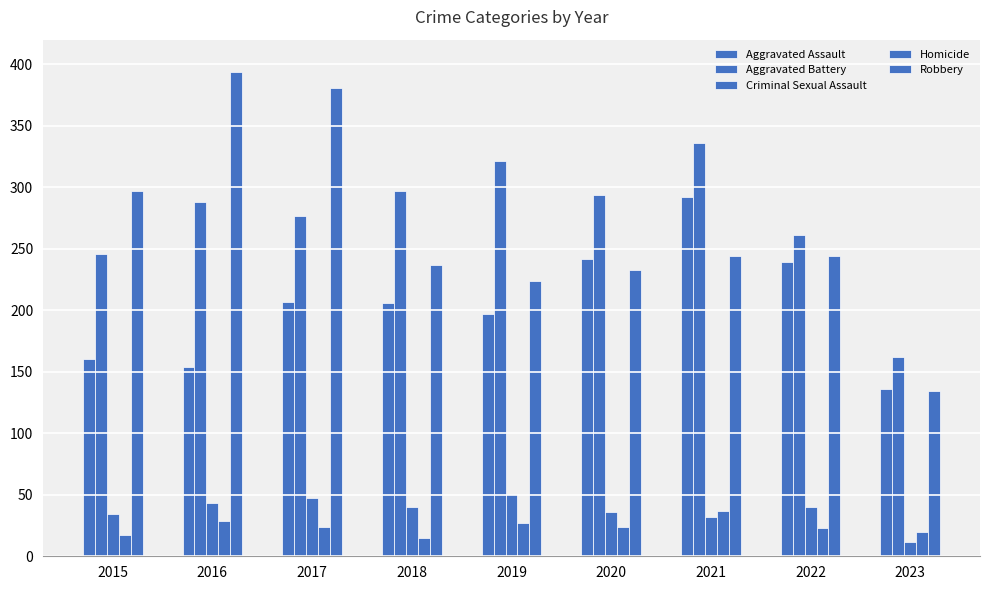

At which category does the chart reach its peak across all series?

2016